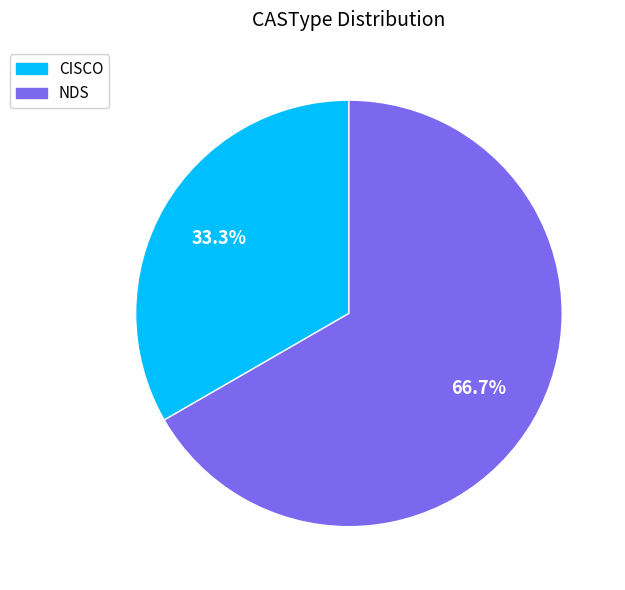

To the nearest percent, what is the average slice percentage?

50%